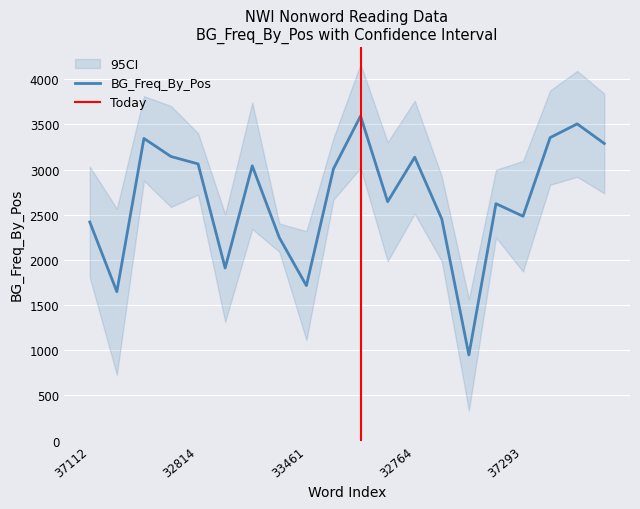

At which category is the sum across all series the highest?

39182